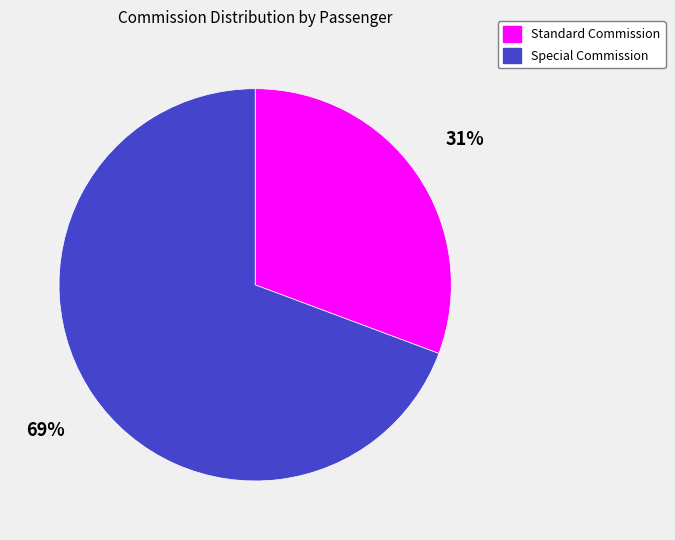

To the nearest percent, what is the average slice percentage?

50%